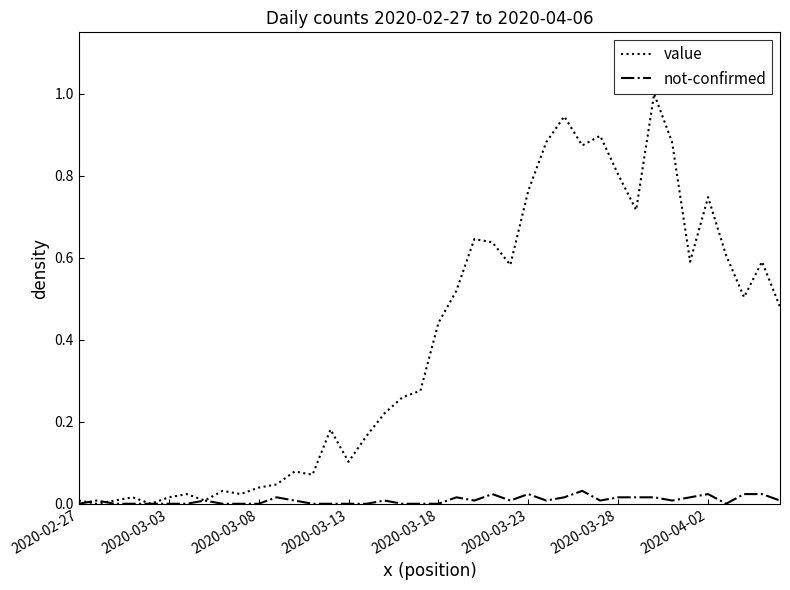

Which series has the largest range (max minus min)?

value